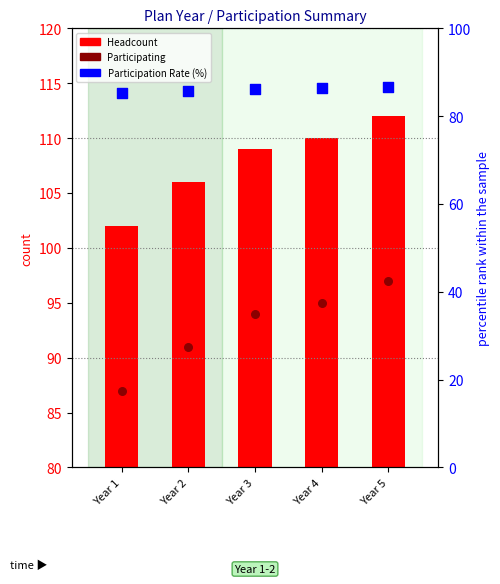

Which series contains the lowest Y value?

Participation Rate (%)